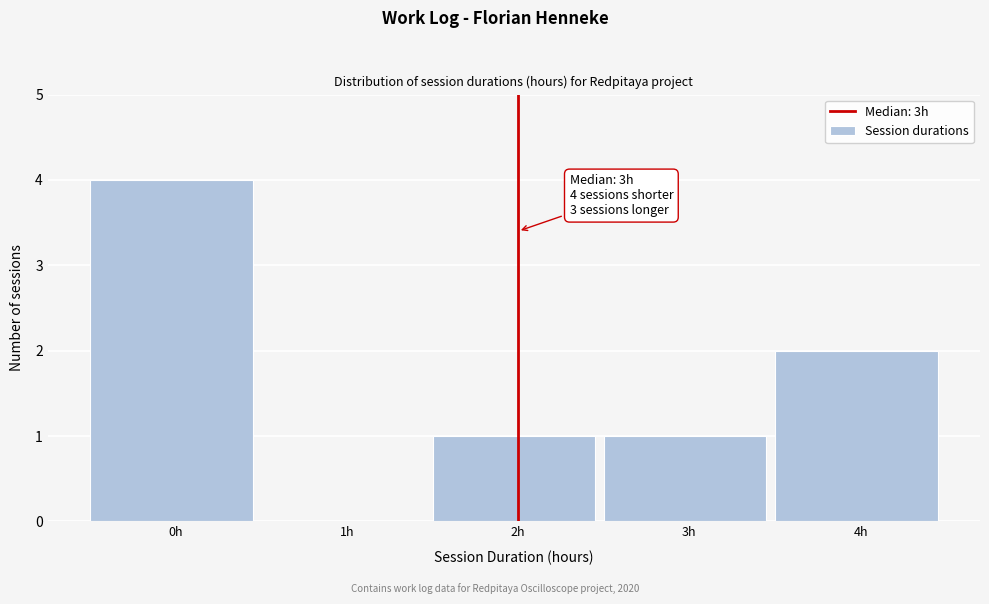

Reading right to left, extract all data points from this chart.

4h=2	3h=1	2h=1	1h=0	0h=4